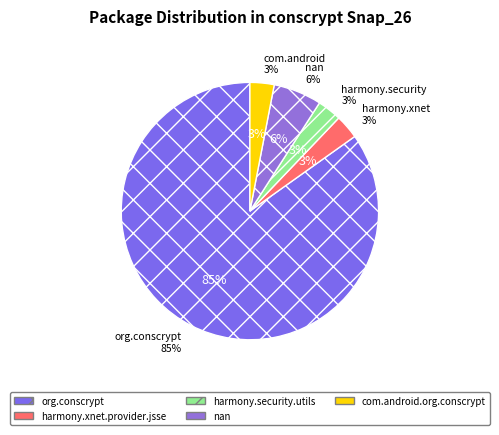

What percentage do nan and org.conscrypt together represent?

90.9%